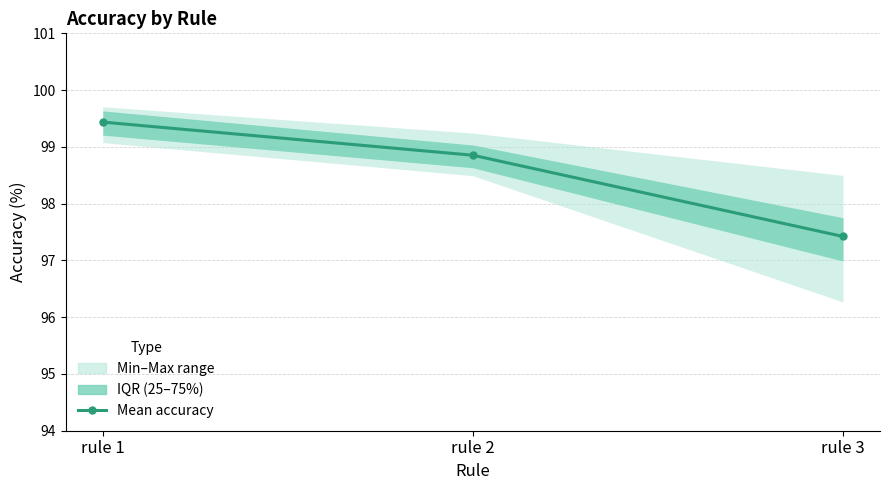

Is it true that the value at rule 1 is 50.3?

False